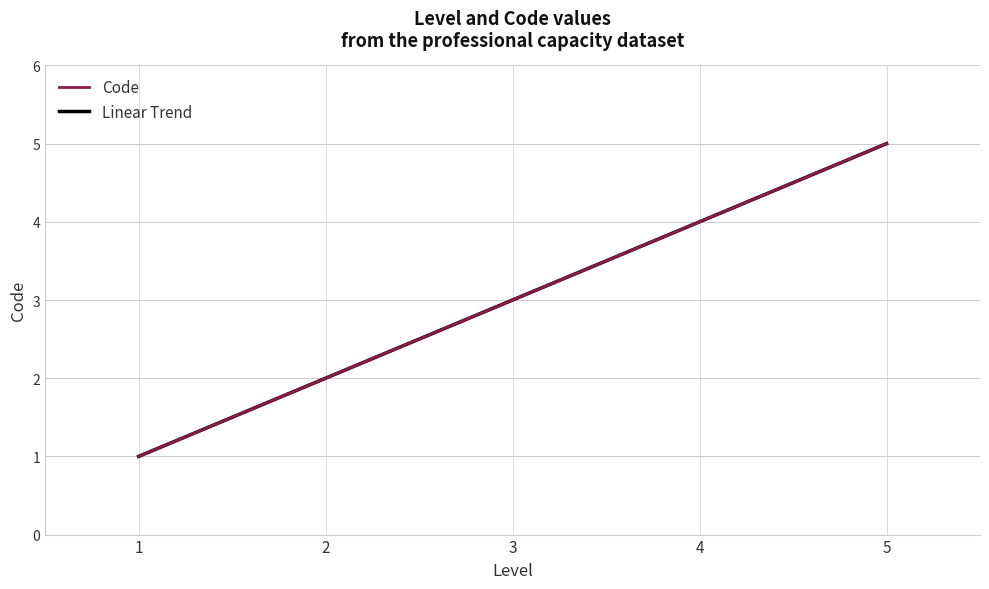

What is the sum of all values?

15